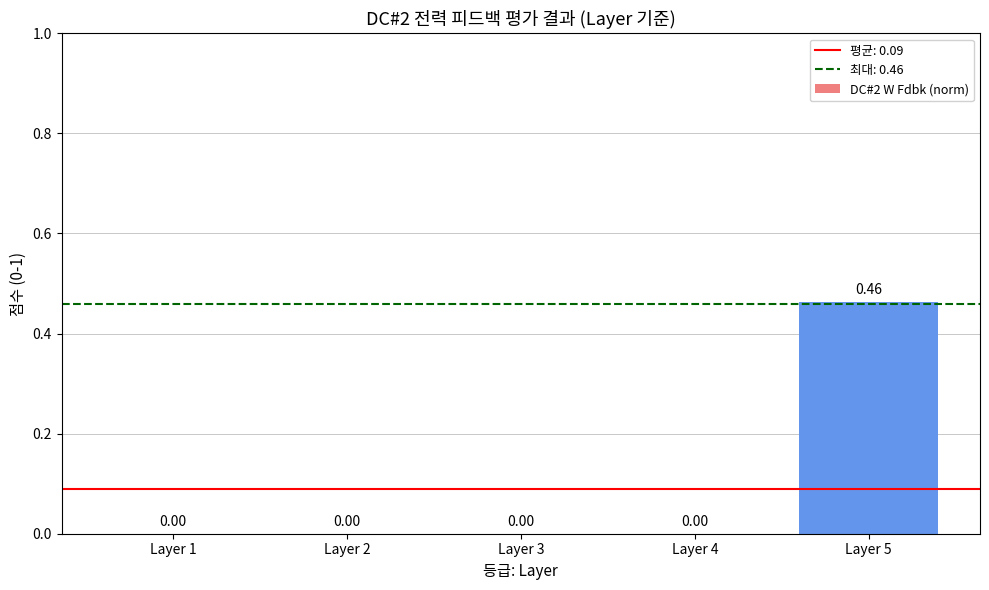

At which category does the chart reach its peak across all series?

Layer 5